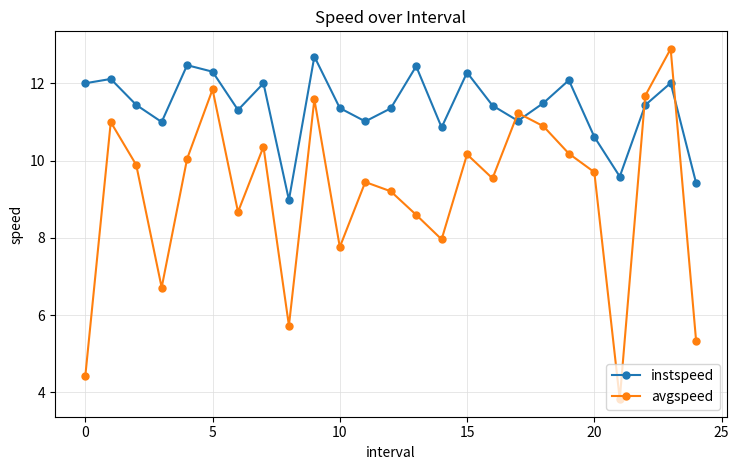

What is the sum of all instspeed values?

284.8